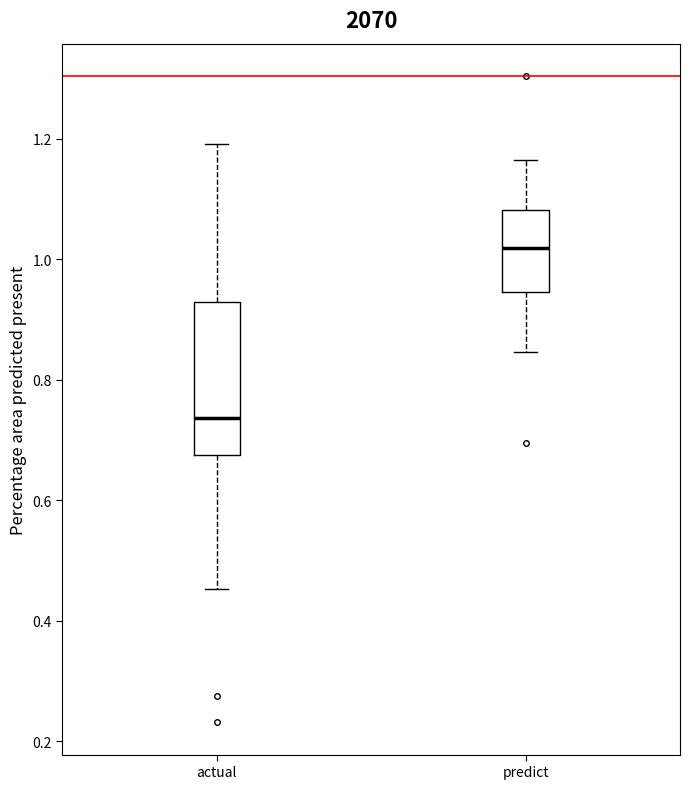

Which box has the lowest median line?

actual